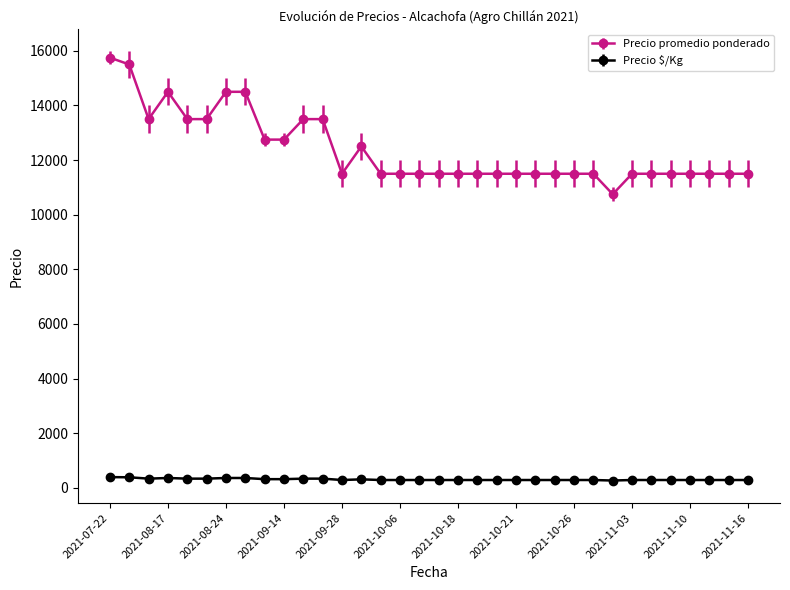

What is the value of the Precio promedio ponderado point at the 31st from the left?

11500